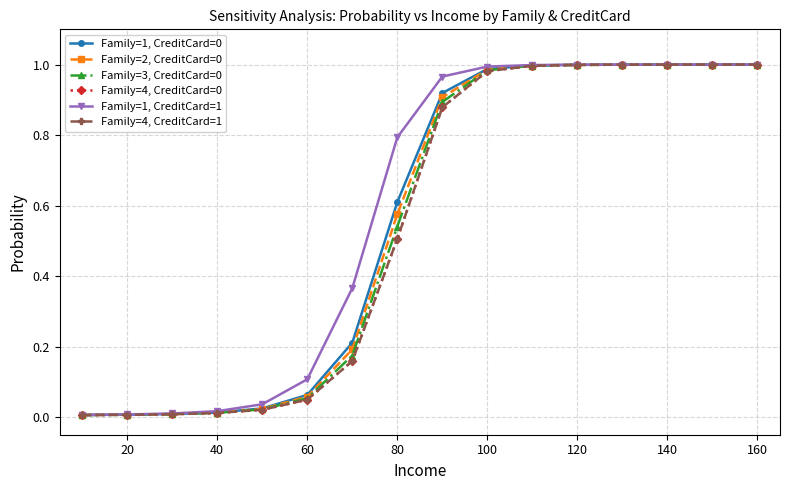

Is this an area chart (filled region under the line)?

No